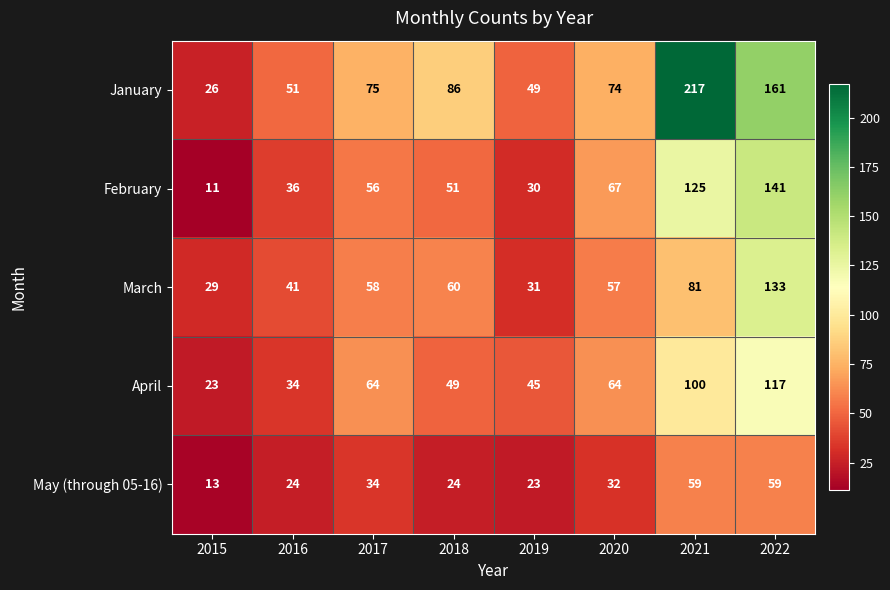

The May (through 05-16) series shows 38 at 2021. True or false?

False